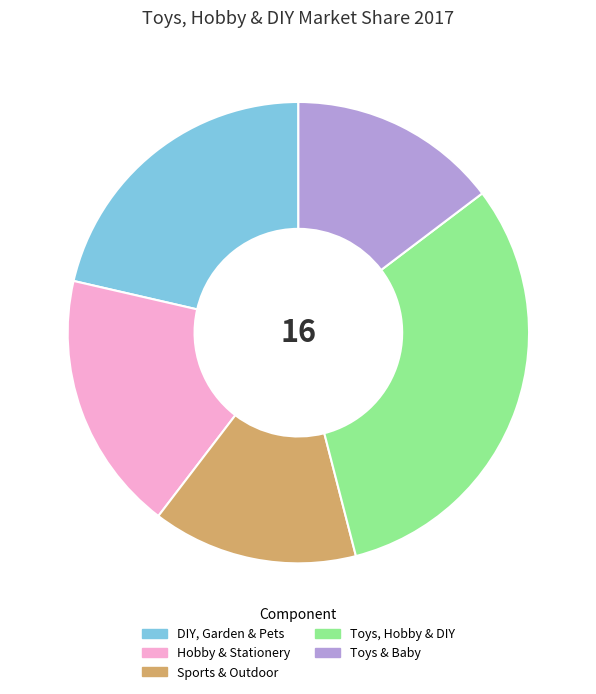

Is there any slice that represents more than half of the pie?

No